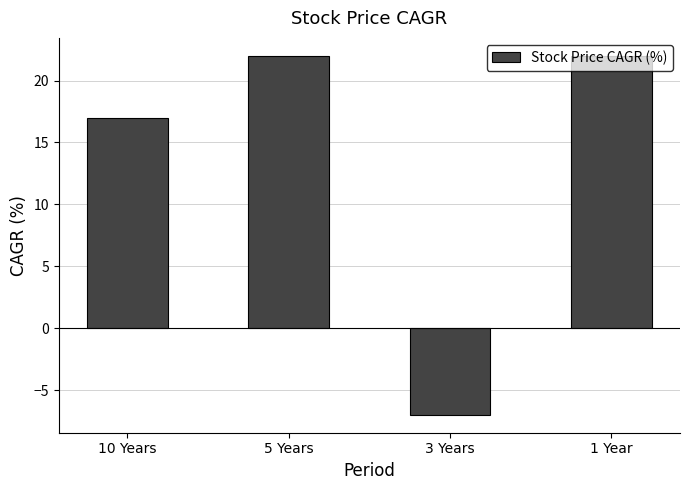

Are the bars horizontal?

No